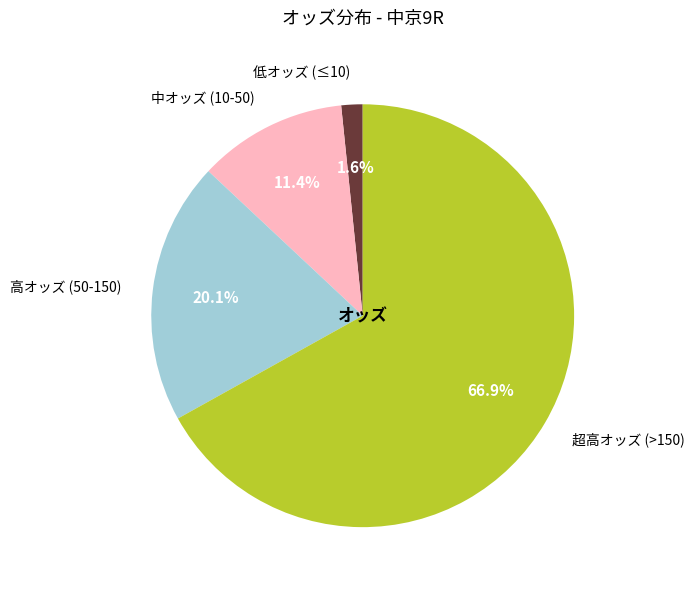

Which has a higher value, 低オッズ (≤10) or 中オッズ (10-50)?

中オッズ (10-50)